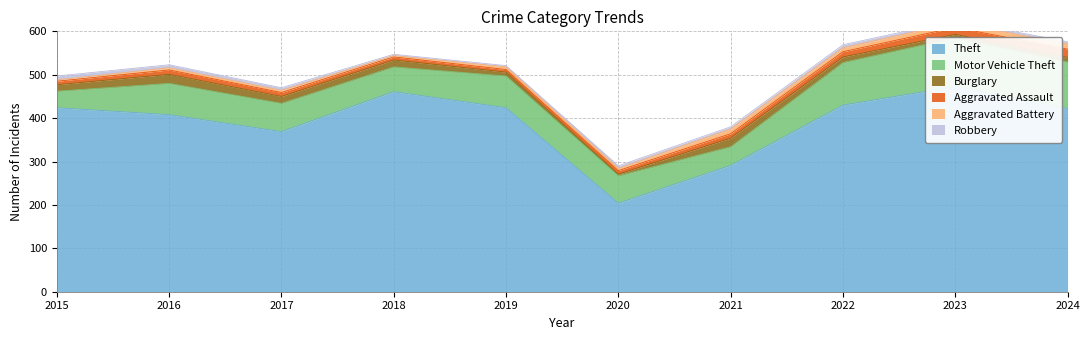

The value of Aggravated Battery at 2022 is 6. True or false?

False